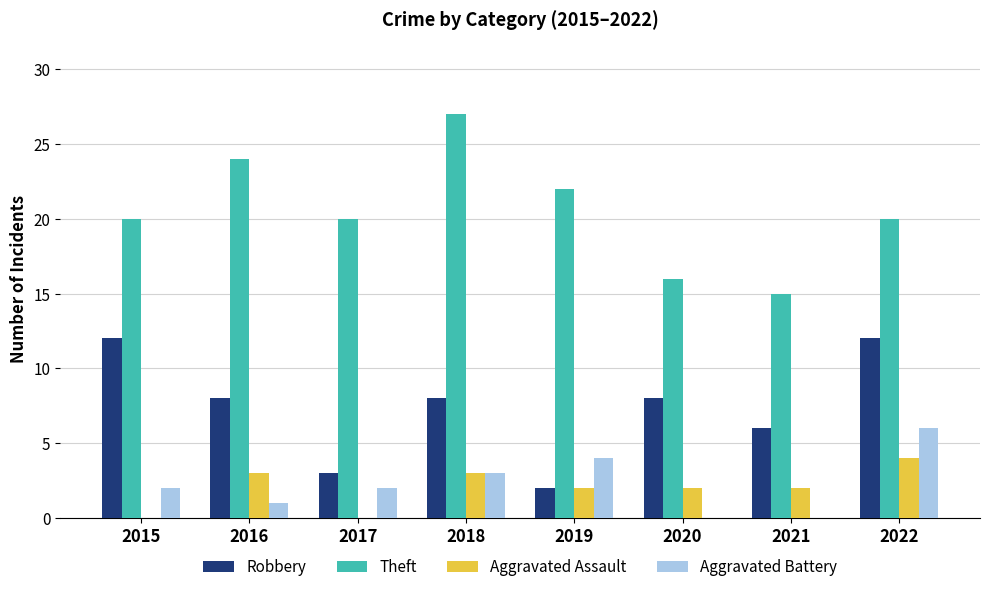

What is the total value across all series at 2020?

26